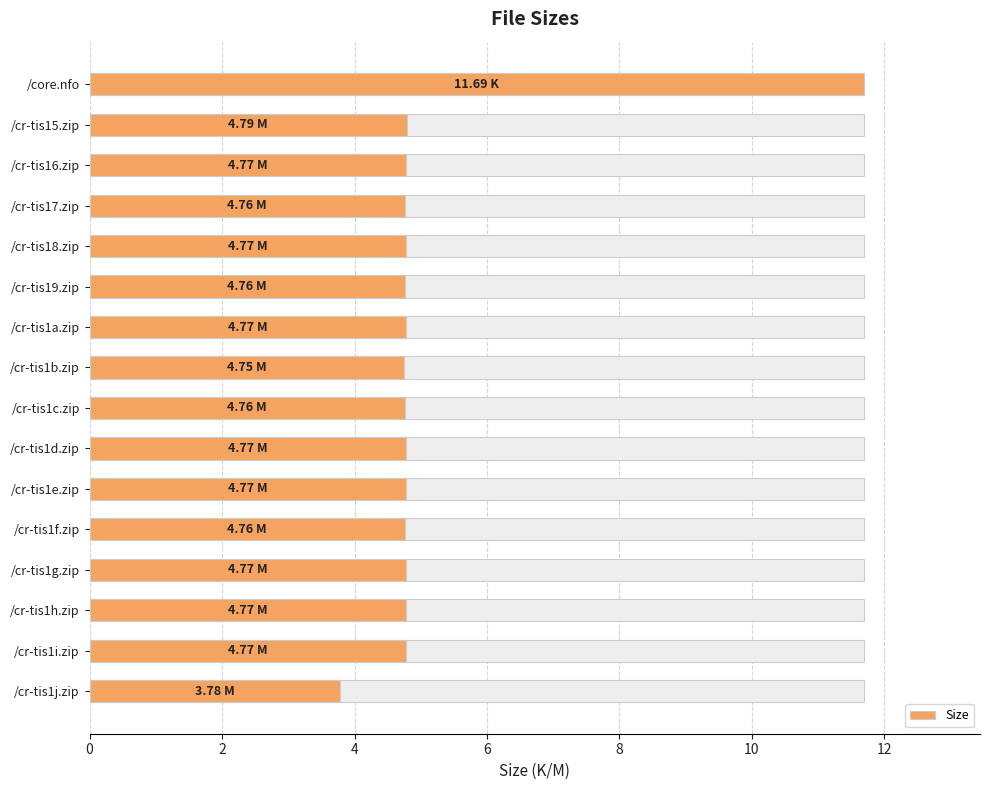

What is the sum of the values at /cr-tis16.zip and /cr-tis1e.zip?

9.5